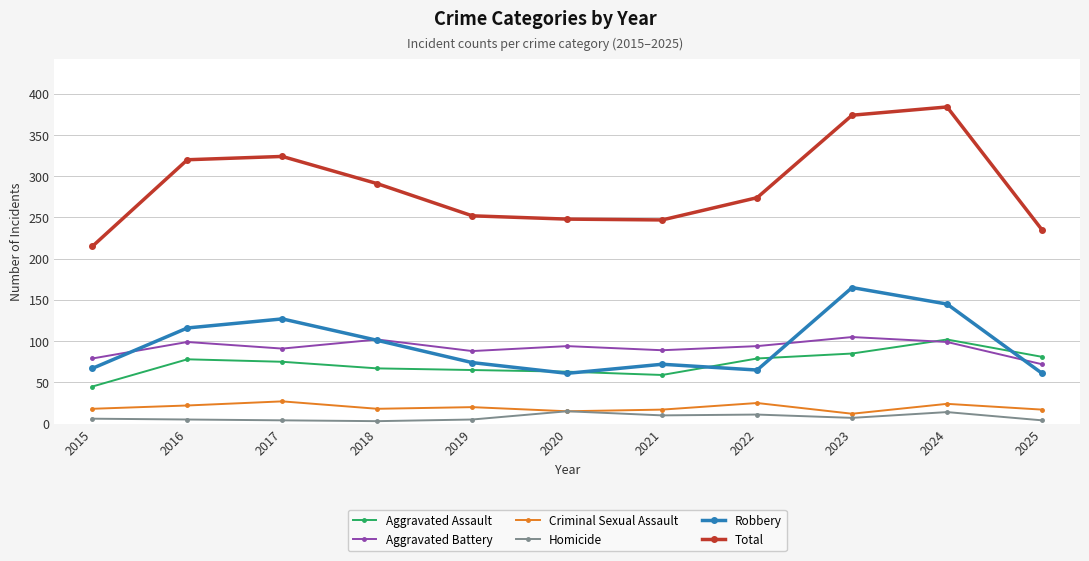

What is the average value of the Aggravated Assault series?

73